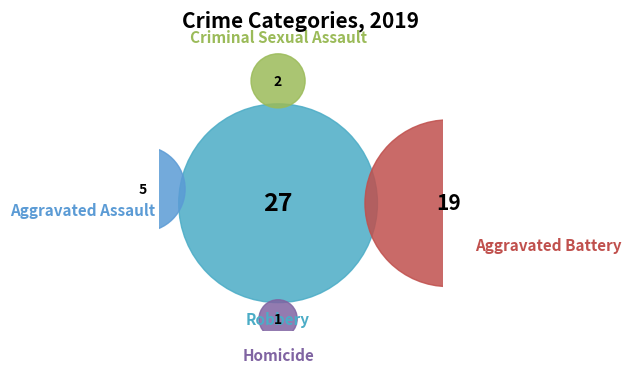

The Homicide slice represents 2% of the pie. True or false?

True